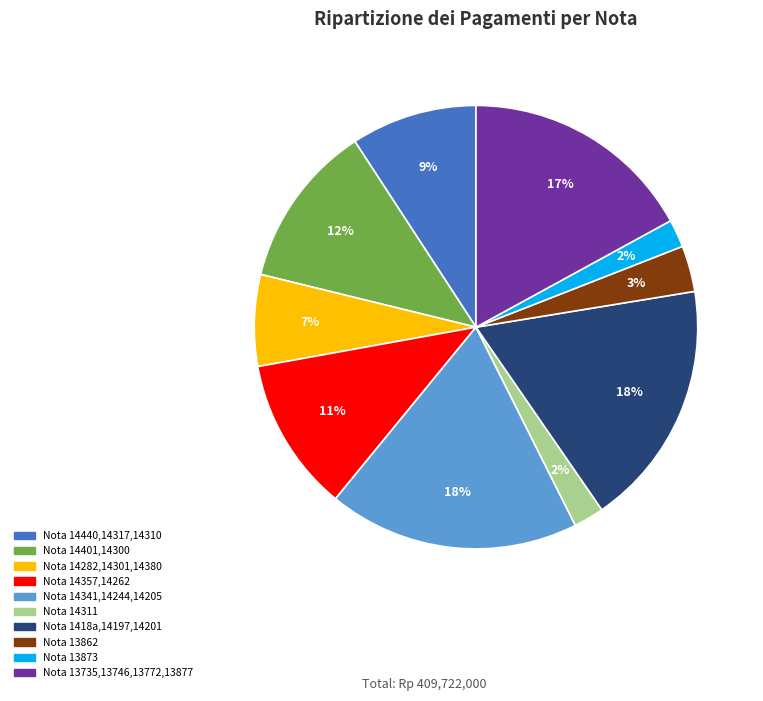

To the nearest percent, what is the average slice percentage?

10%